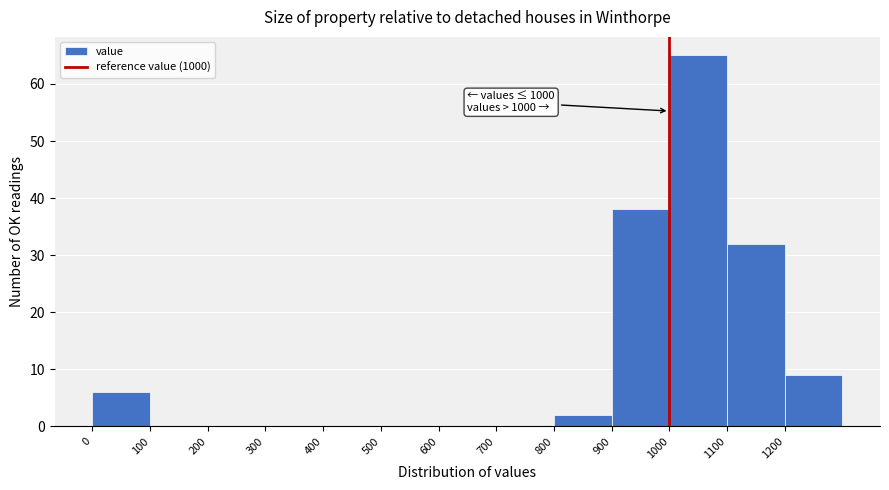

Which range on the x-axis has the tallest bar?

1000 to 1100